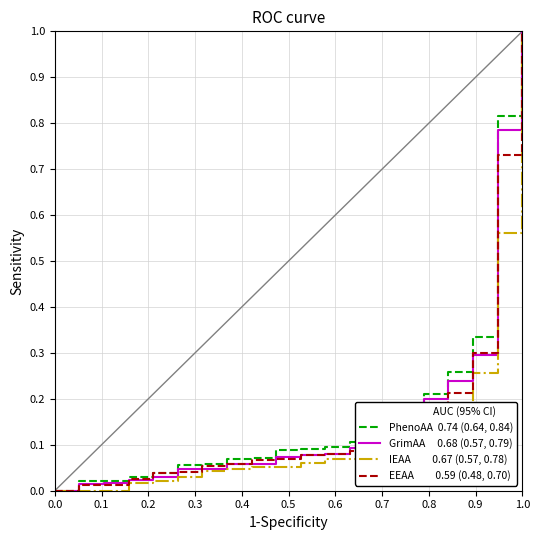

At which category is the sum across all series the highest?

1.0